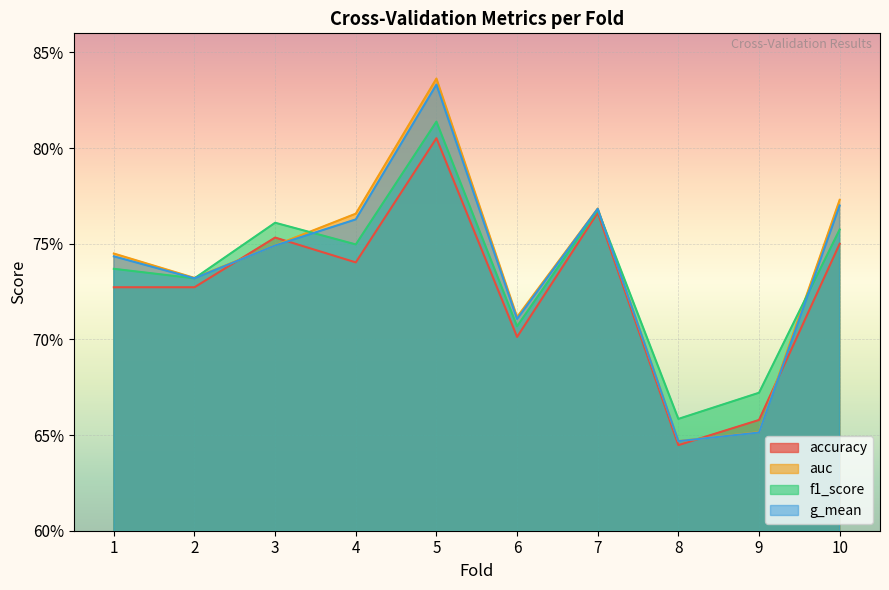

What is the value of the g_mean point at the 6th from the left?

0.7